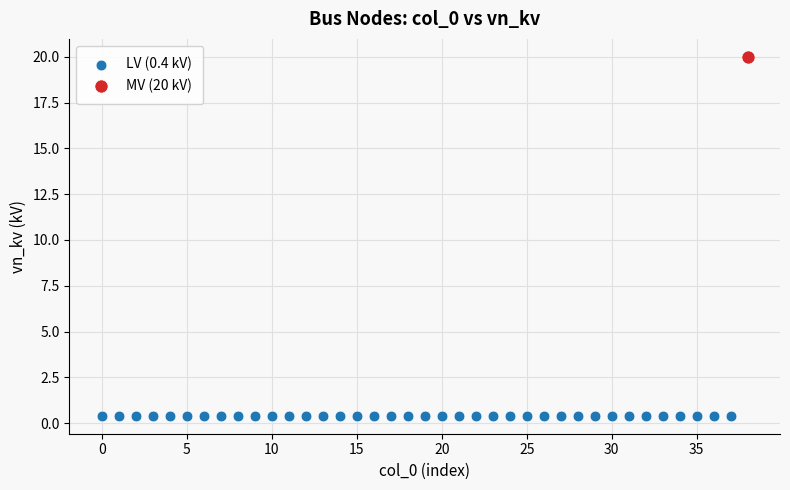

Which series contains the highest Y value?

MV (20 kV)